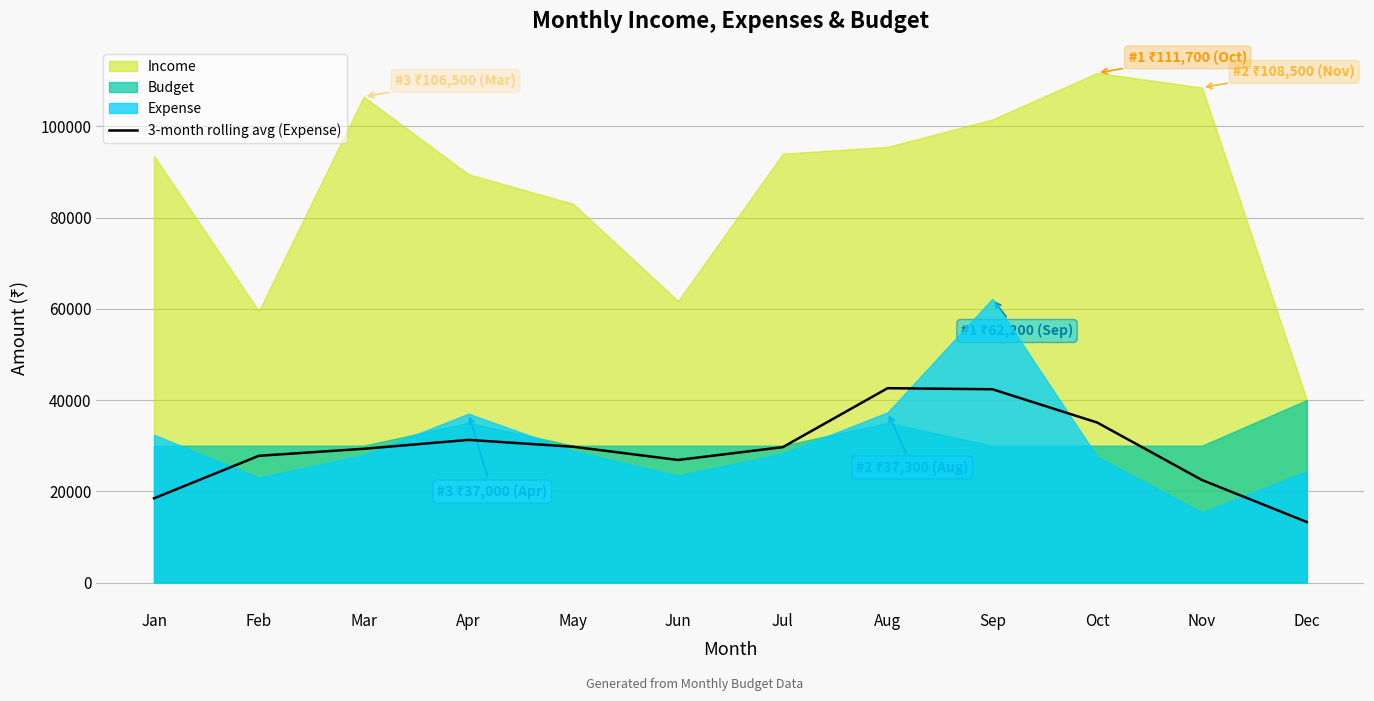

What is the highest value of the 3-month rolling avg (Expense) series?

42600.0